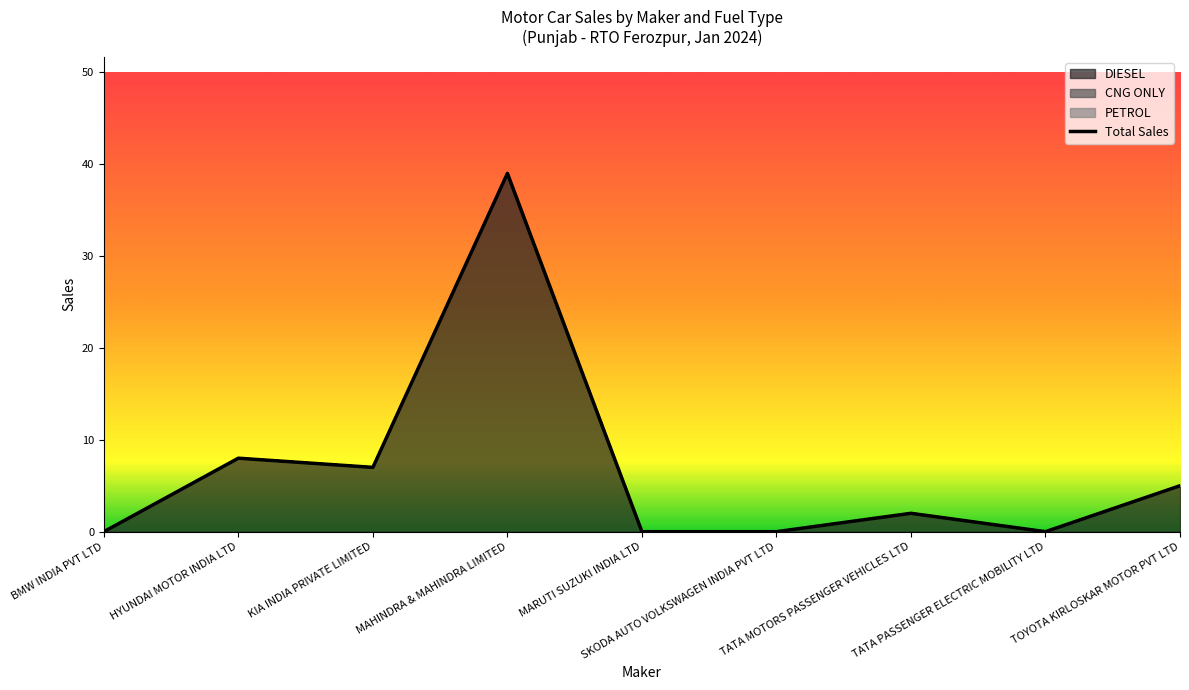

Rank the categories by value from highest to lowest.

MAHINDRA & MAHINDRA LIMITED, HYUNDAI MOTOR INDIA LTD, KIA INDIA PRIVATE LIMITED, TOYOTA KIRLOSKAR MOTOR PVT LTD, TATA MOTORS PASSENGER VEHICLES LTD, BMW INDIA PVT LTD, MARUTI SUZUKI INDIA LTD, SKODA AUTO VOLKSWAGEN INDIA PVT LTD, TATA PASSENGER ELECTRIC MOBILITY LTD